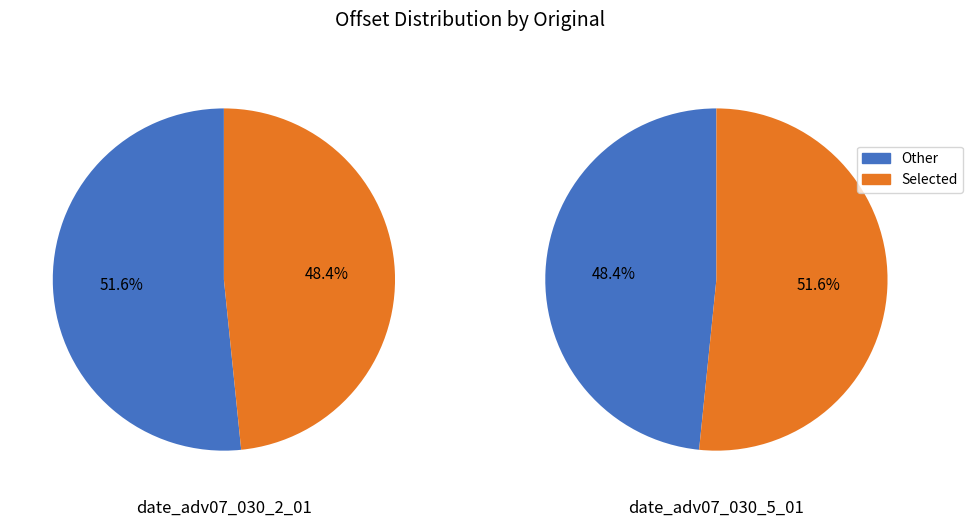

What percentage is the date_adv07_030_5_01 slice, to the nearest percent?

52%